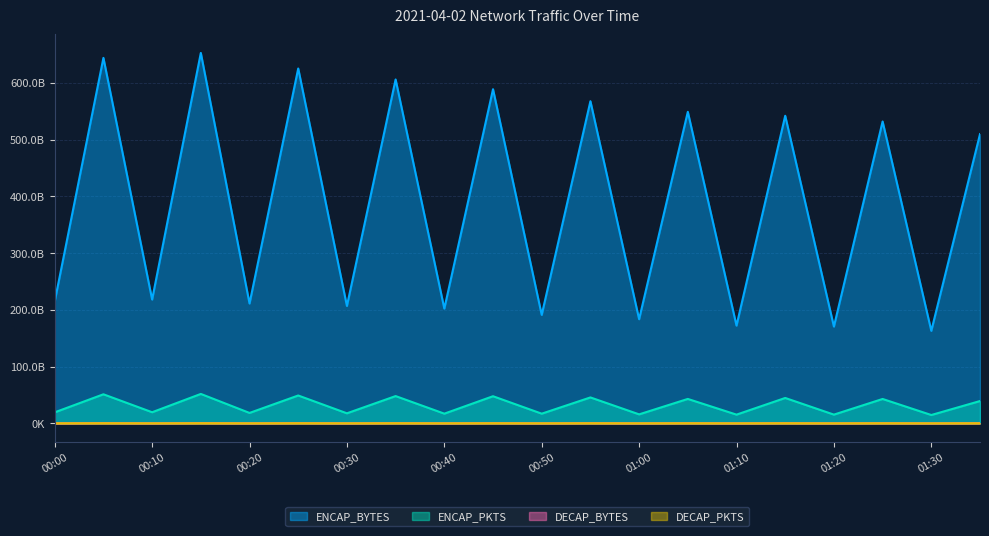

How many lines are shown in the chart?

4